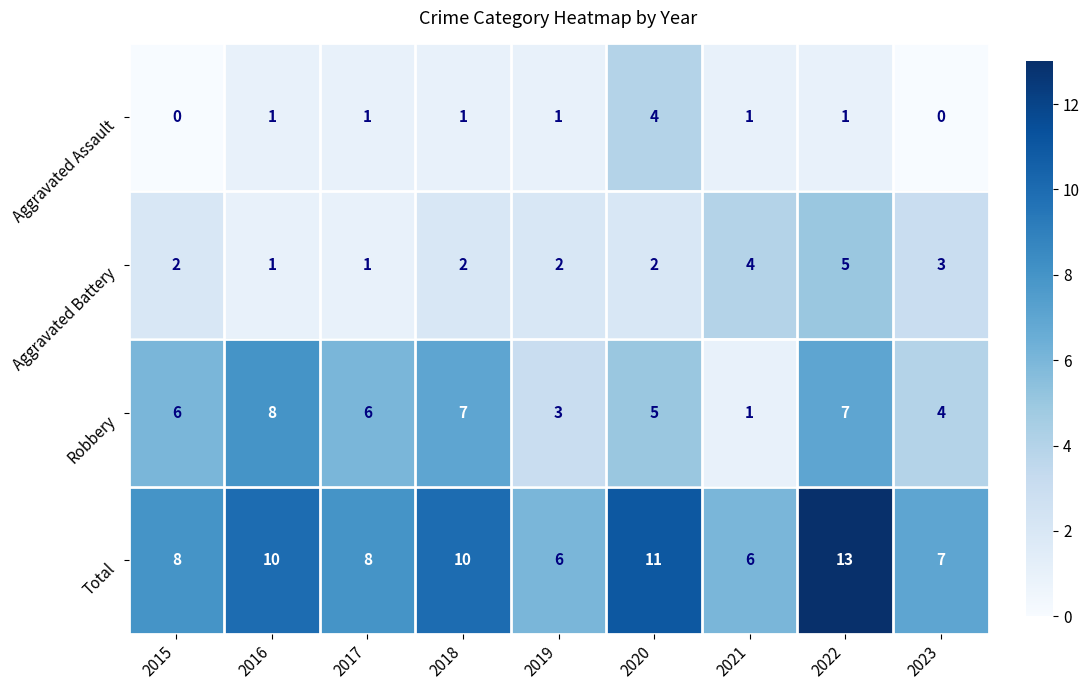

What is the difference between the second highest and second lowest values in the Robbery series?

4